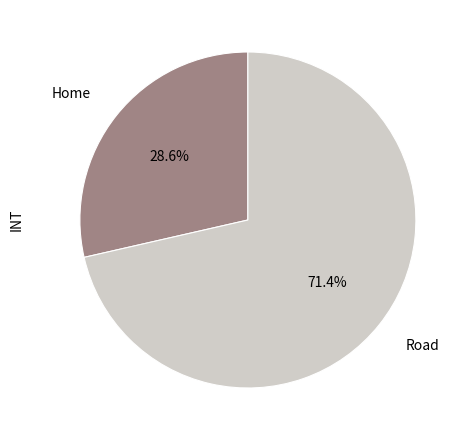

What percentage is the Road slice, to the nearest percent?

71%